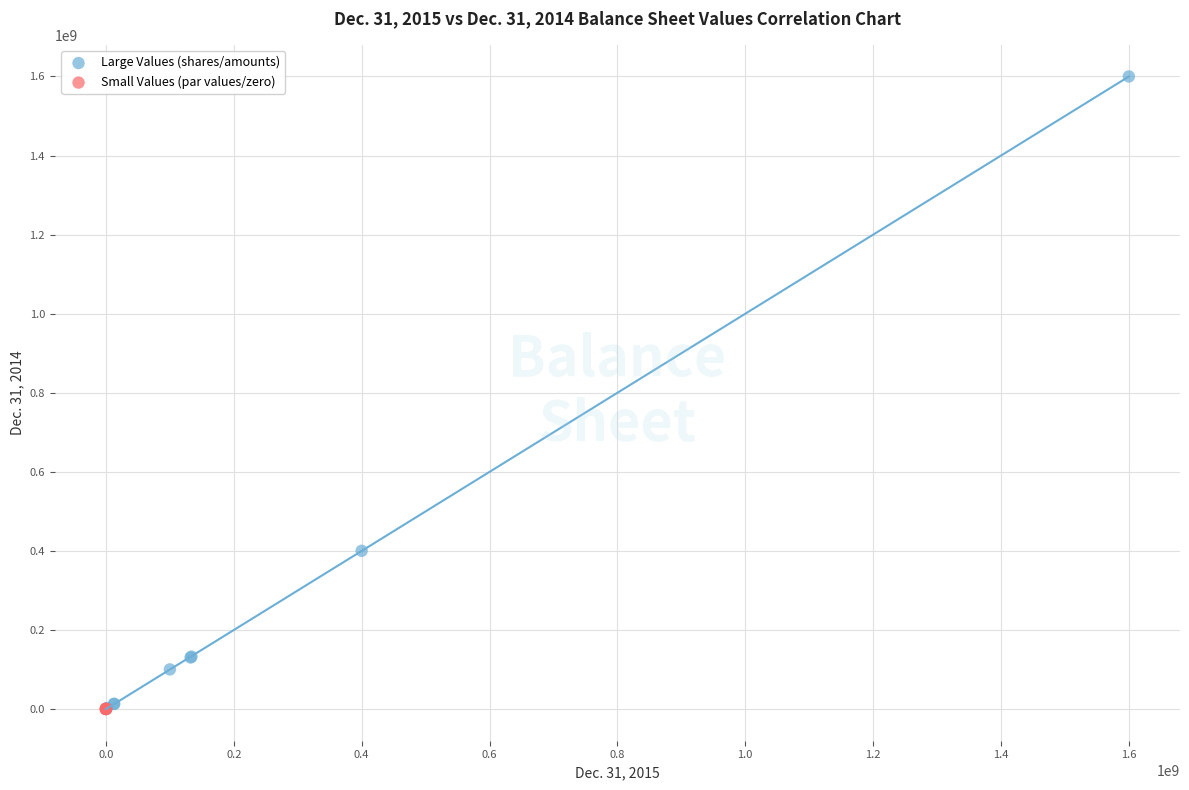

Which series reaches the maximum Y coordinate?

Large Values (shares/amounts)